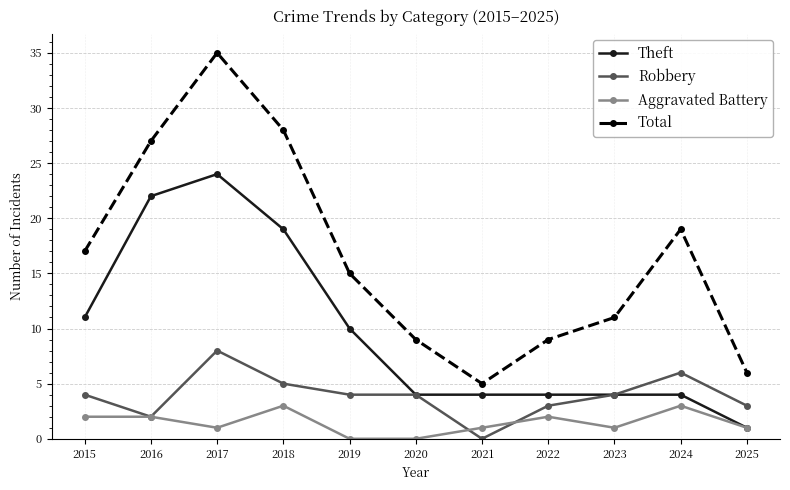

Is this an area chart (filled region under the line)?

No